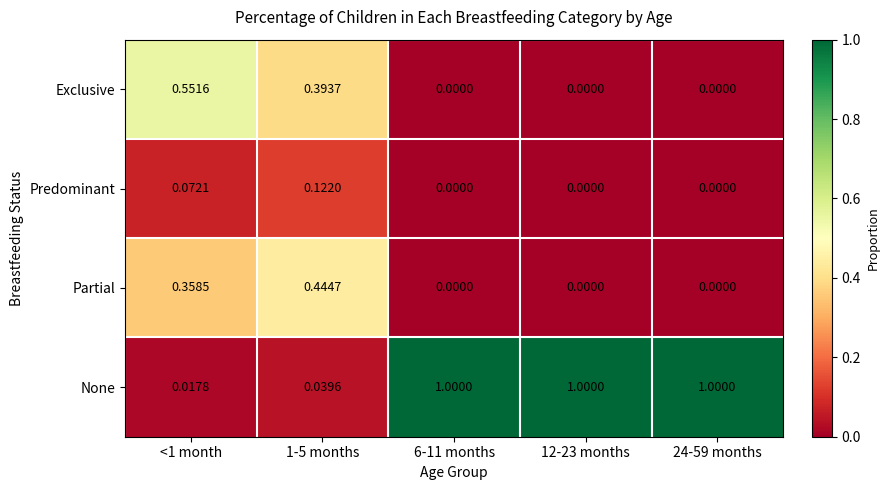

List the series in order of their peak value, highest first.

None, Exclusive, Partial, Predominant